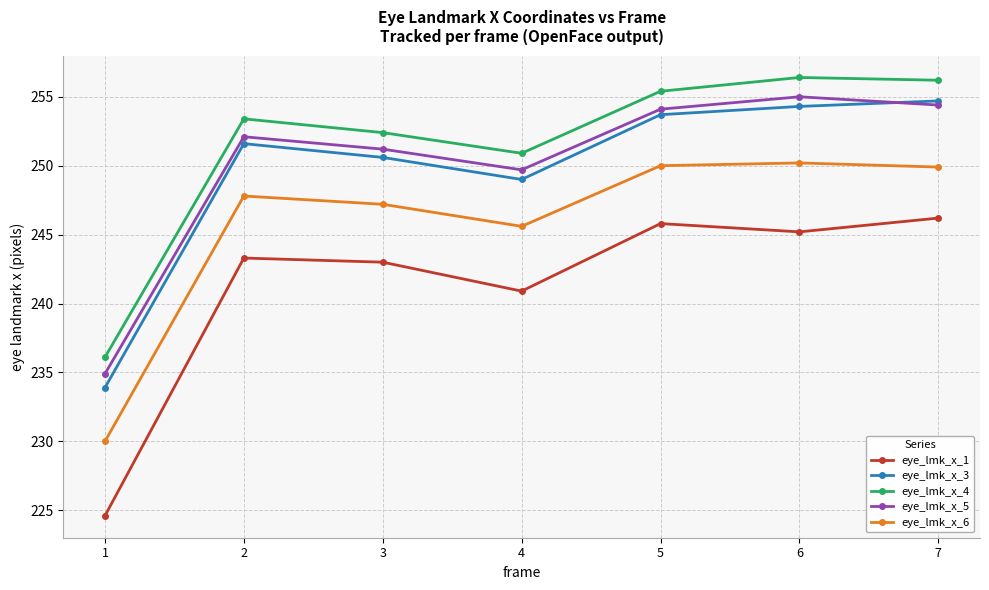

Is the value of eye_lmk_x_4 at 7 greater than the value of eye_lmk_x_1 at 7?

Yes